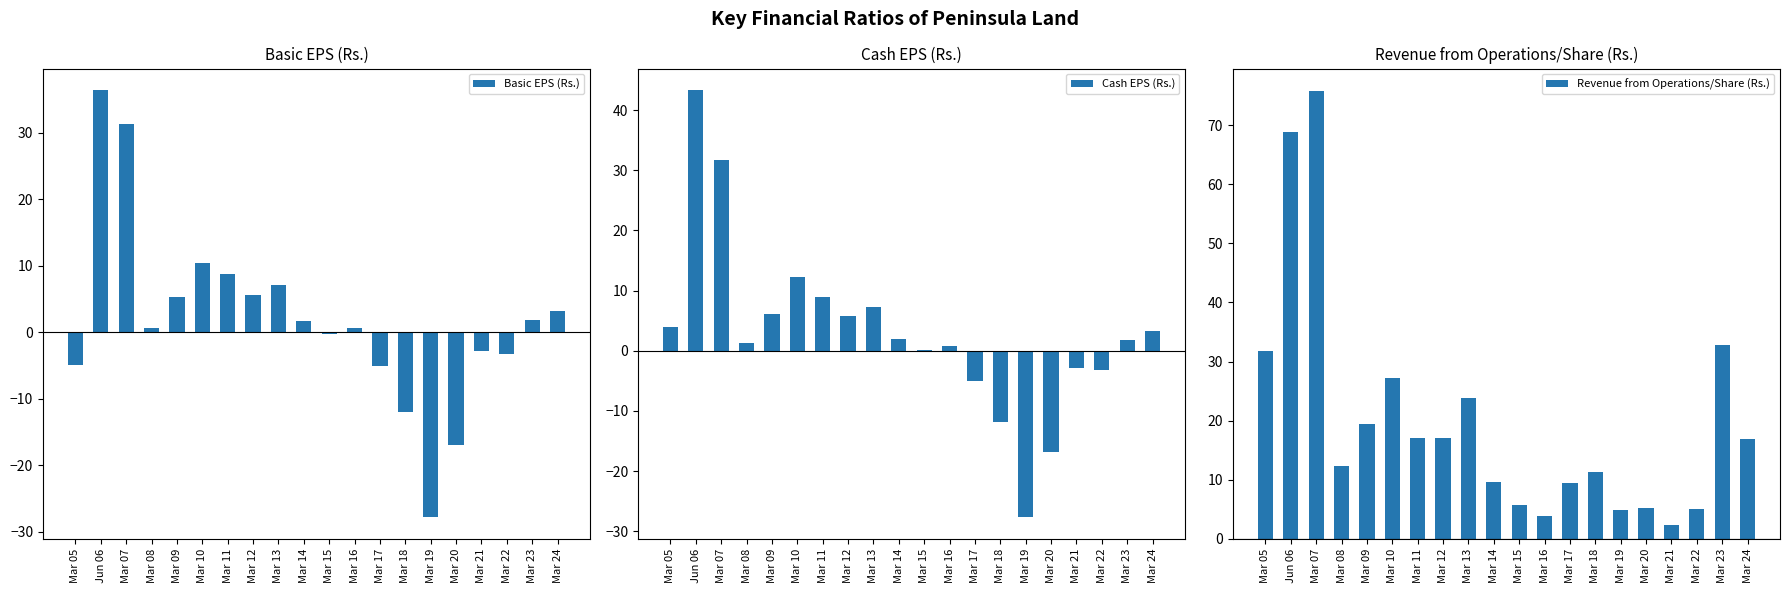

How many groups of bars are there?

20